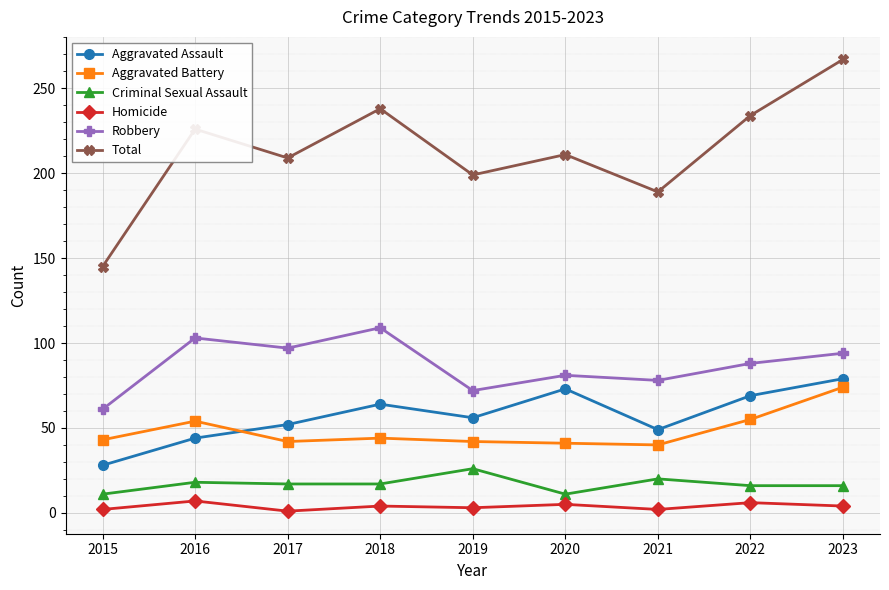

At 2018, list the series in order from smallest to largest.

Homicide, Criminal Sexual Assault, Aggravated Battery, Aggravated Assault, Robbery, Total